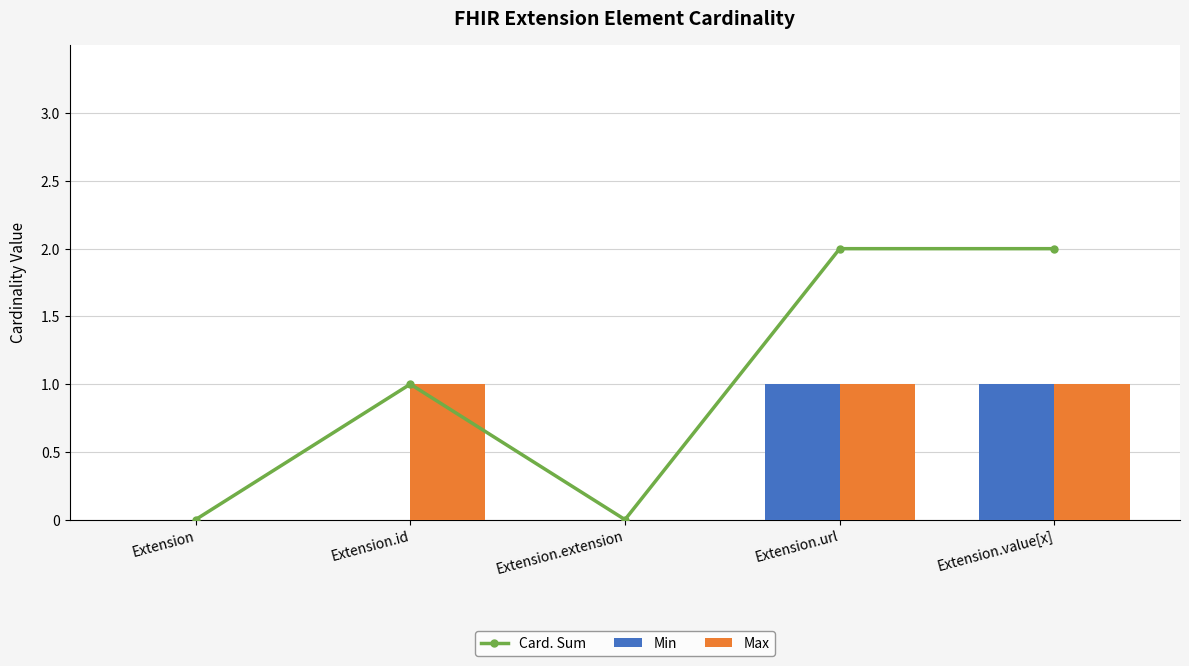

List the series in order of their overall mean, highest first.

Card. Sum, Max, Min